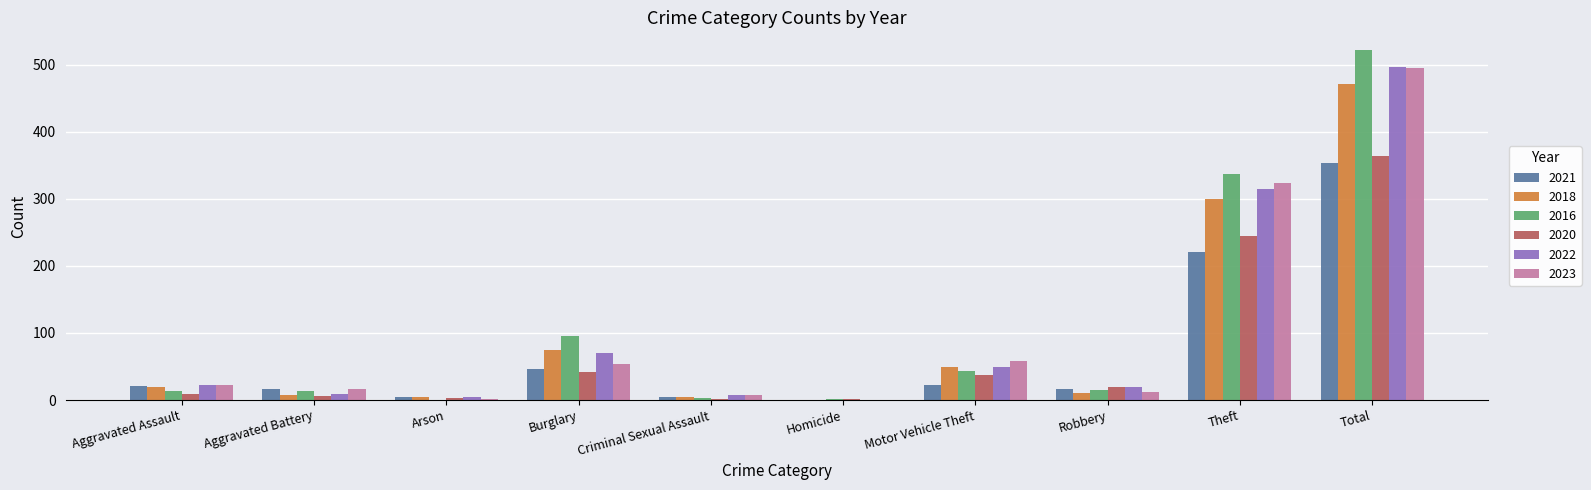

Are the bars horizontal?

No